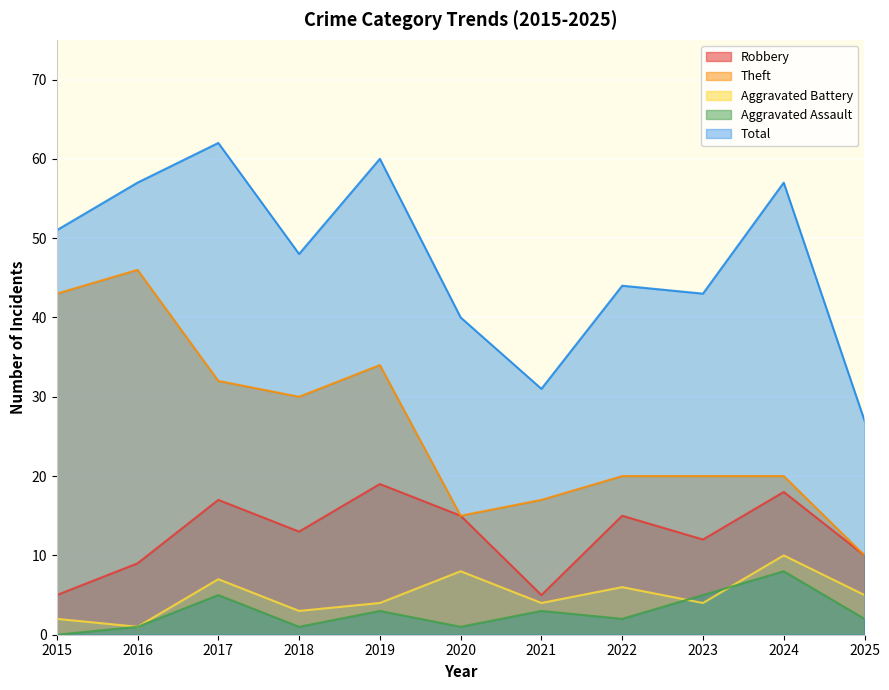

Rank the categories by Aggravated Battery value from highest to lowest.

2024, 2020, 2017, 2022, 2025, 2019, 2021, 2023, 2018, 2015, 2016